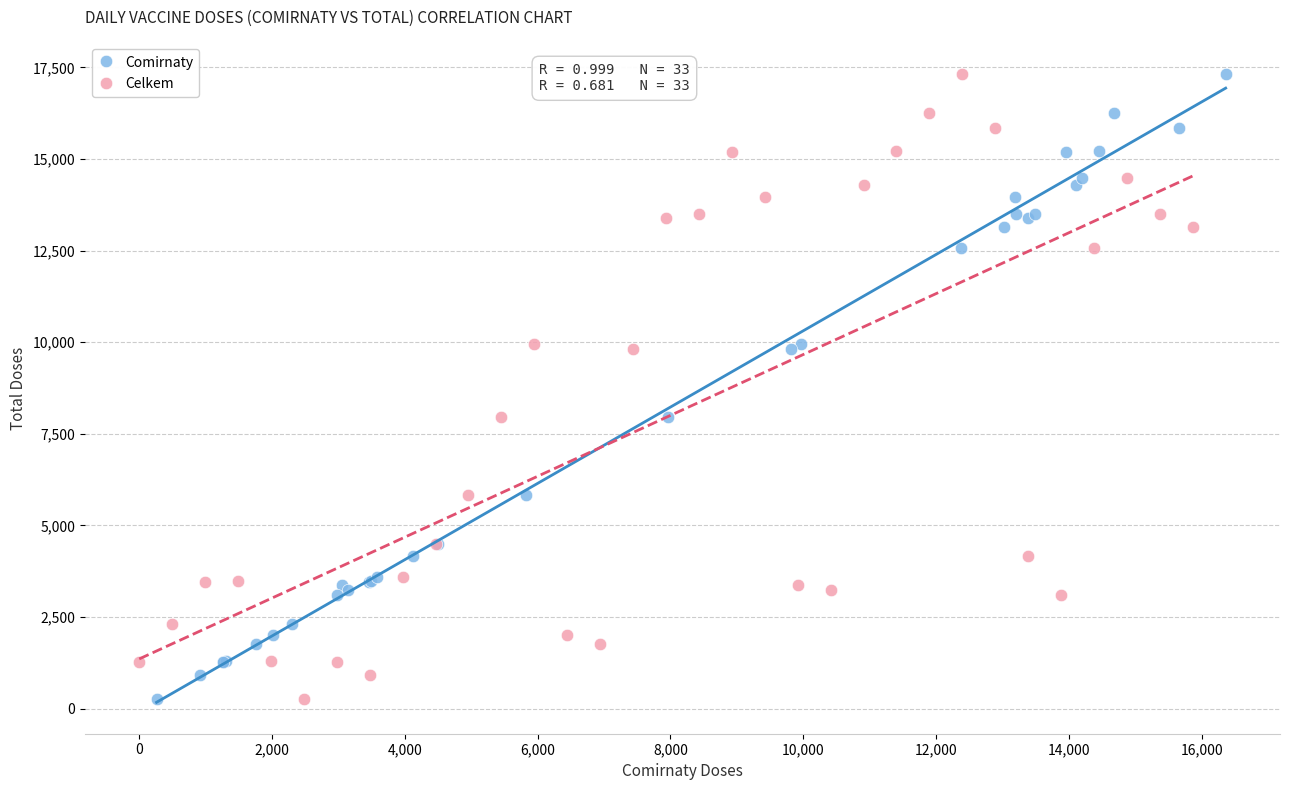

What are all the series names shown in the legend?

Comirnaty, Celkem